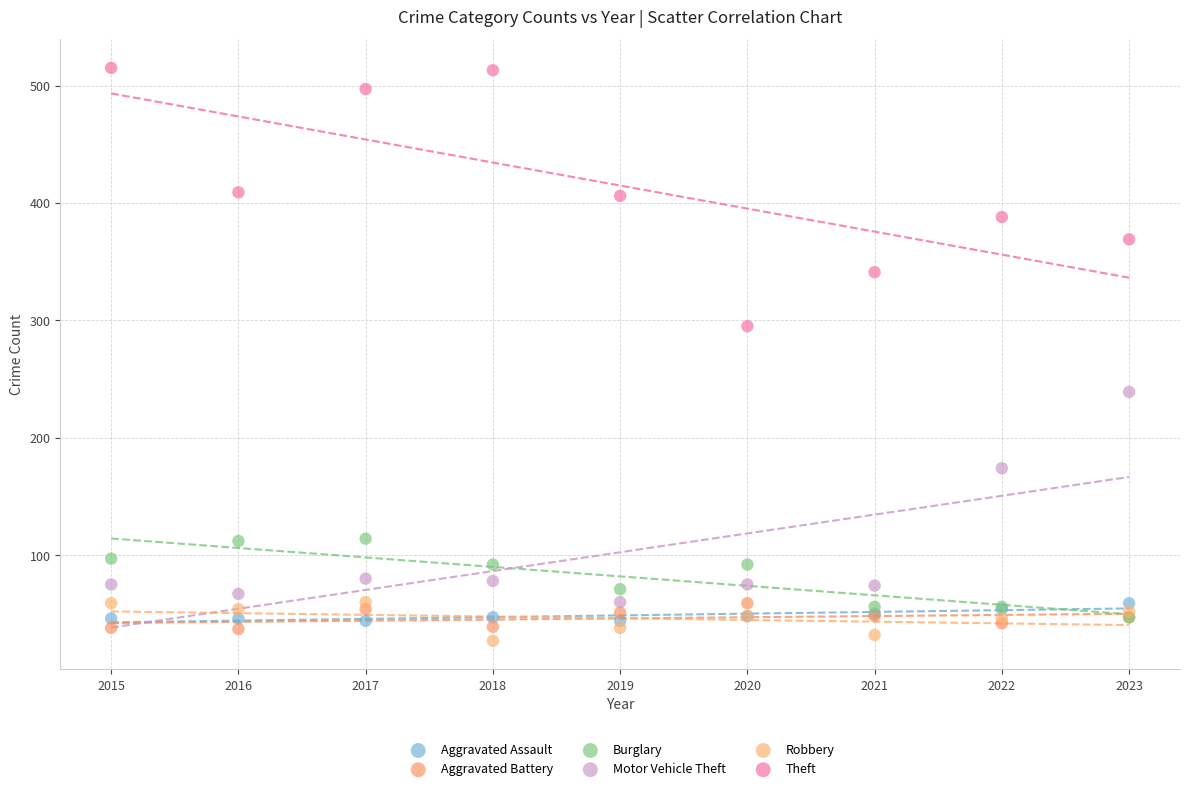

Across all series, what Y value is closest to 271?

295